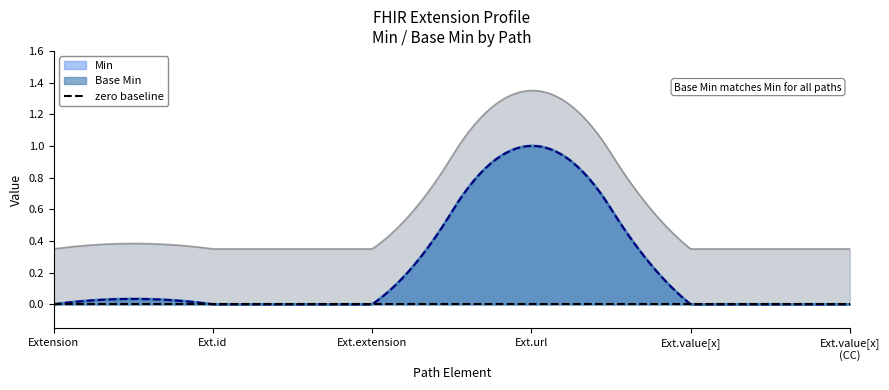

Rank the series at Extension.url from highest to lowest value.

Min, Base Min